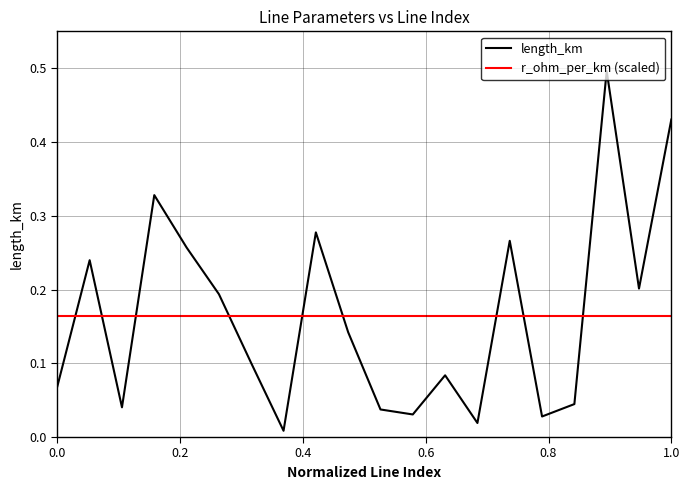

How many times do length_km and r_ohm_per_km (scaled) cross each other?

9